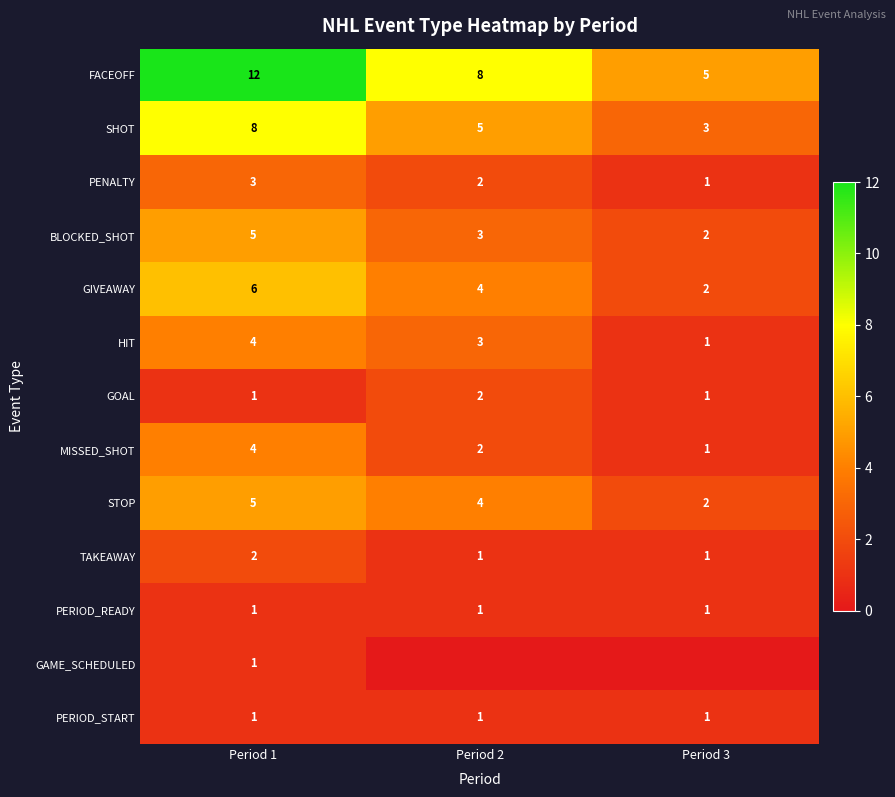

At which category is the sum across all series the highest?

Period 1